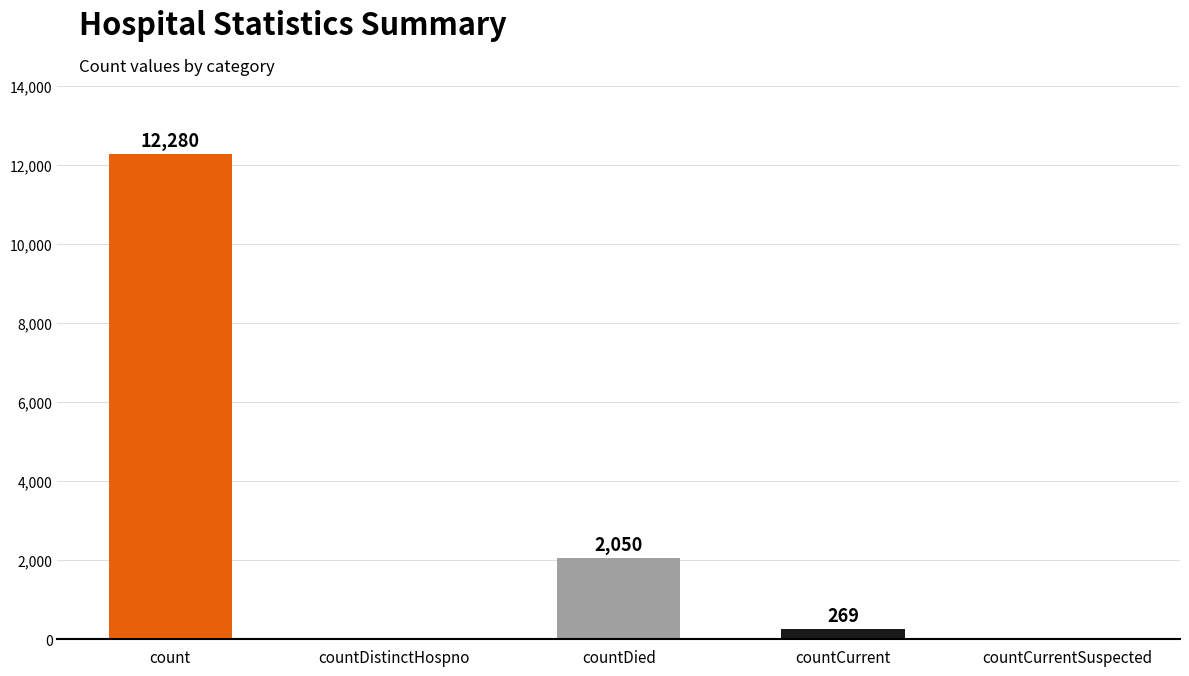

Where is the data nearest to the value 6140?

countDied